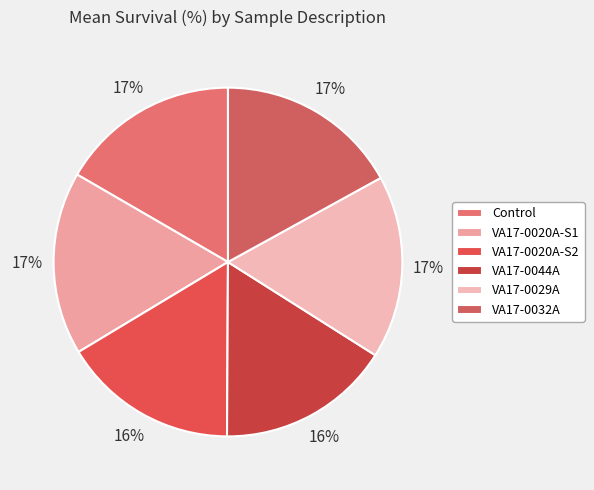

To the nearest percent, what is the difference between the VA17-0020A-S2 and VA17-0029A slice percentages?

1%